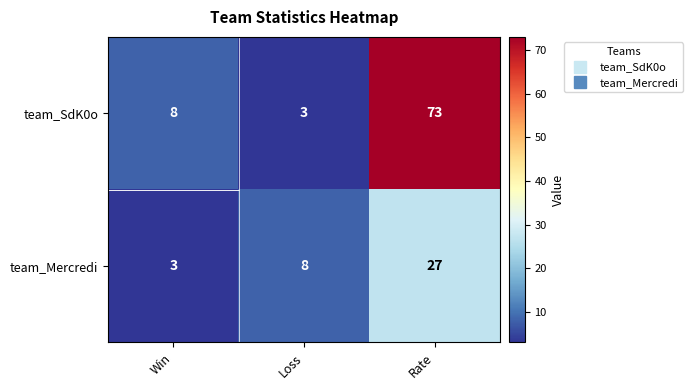

Which series has the largest total across all categories?

team_SdK0o